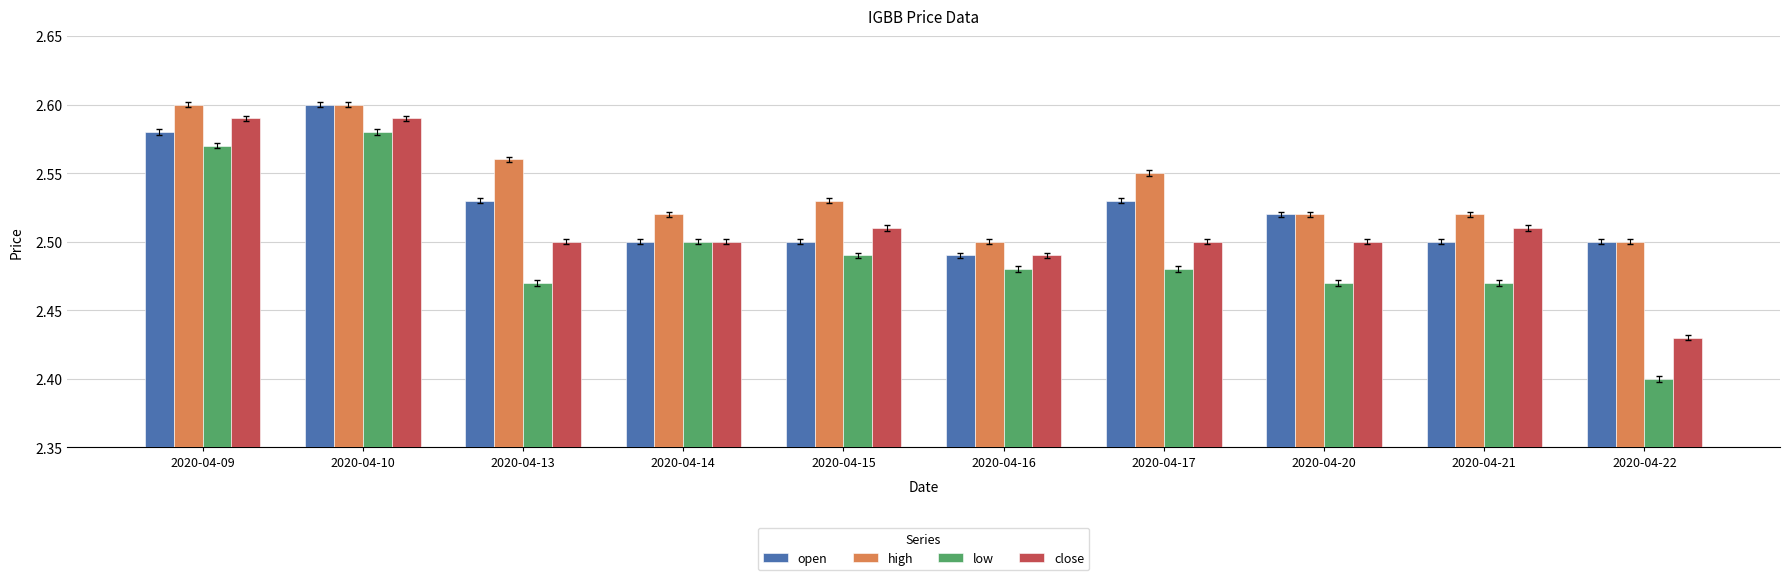

The low series shows 3.9 at 2020-04-17. True or false?

False